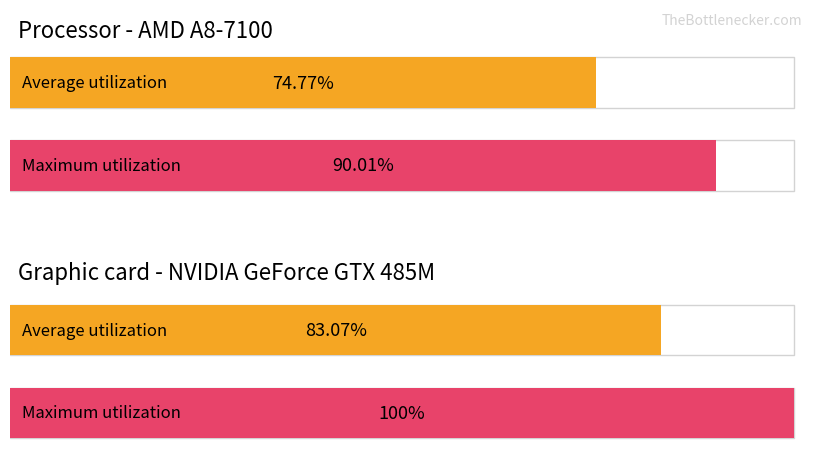

At Electrode 4, list the series in order from smallest to largest.

Average utilization, Maximum utilization